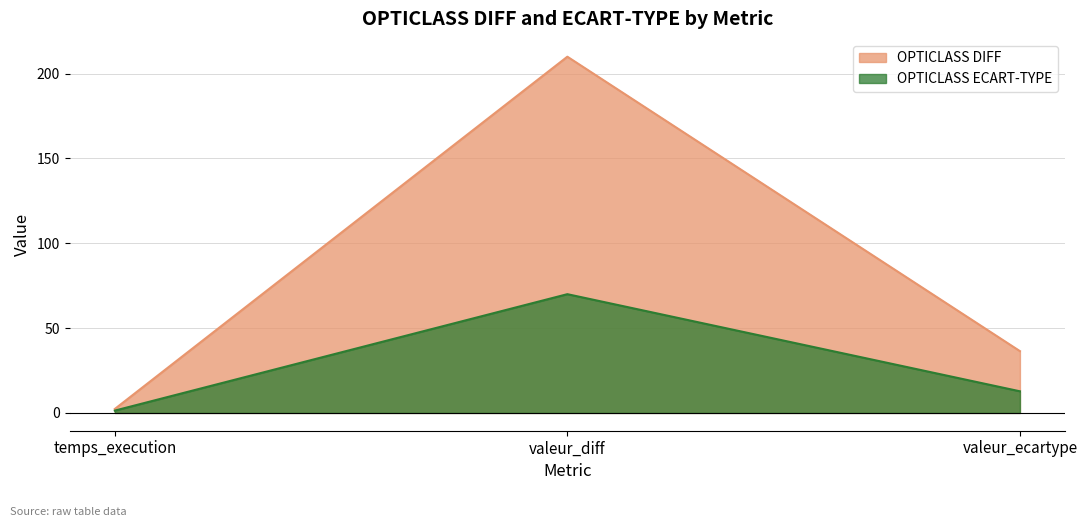

What are all the series names shown in the legend?

OPTICLASS DIFF, OPTICLASS ECART-TYPE